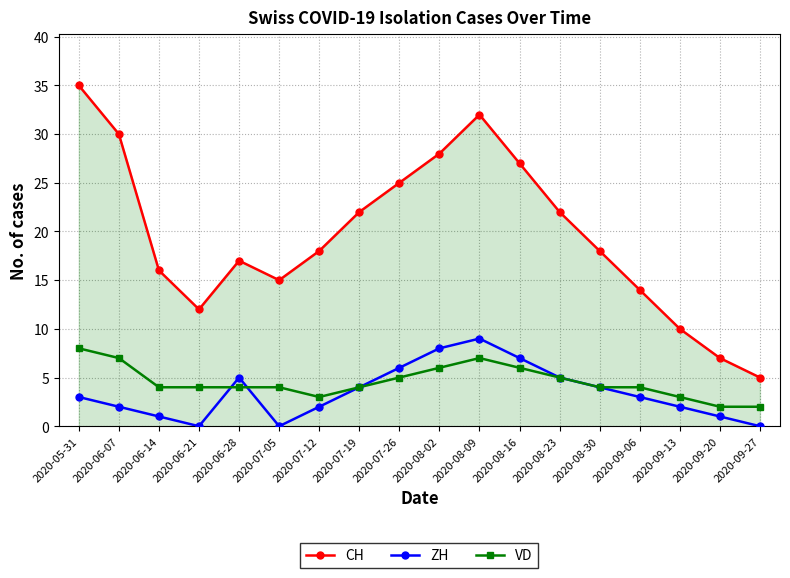

Where does the VD series first go above 4?

2020-05-31